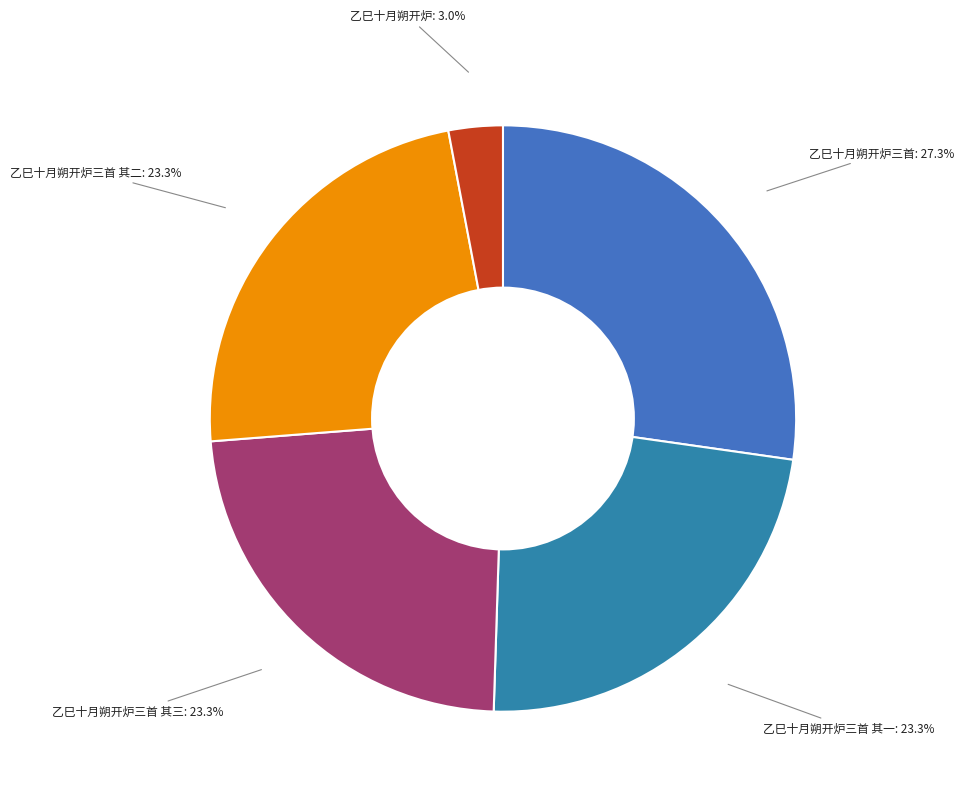

How many slices are in this pie chart?

5